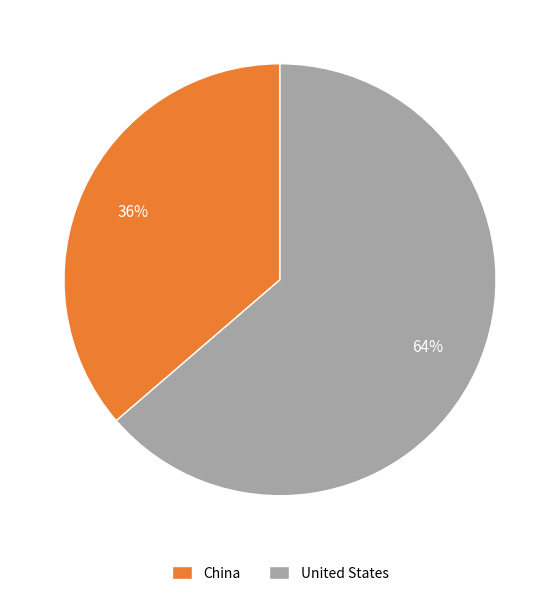

To the nearest percent, what percentage of the pie is United States?

64%